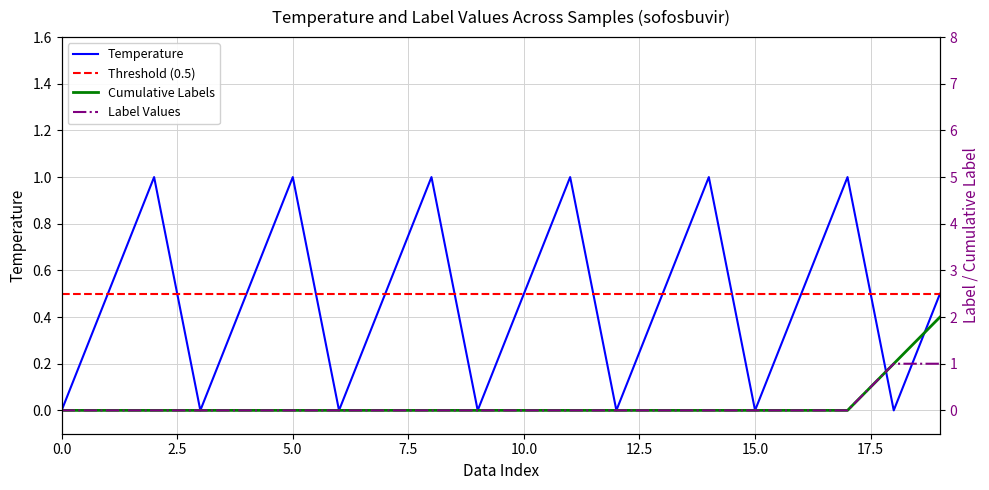

What is the label of the 13th point from the left?

12